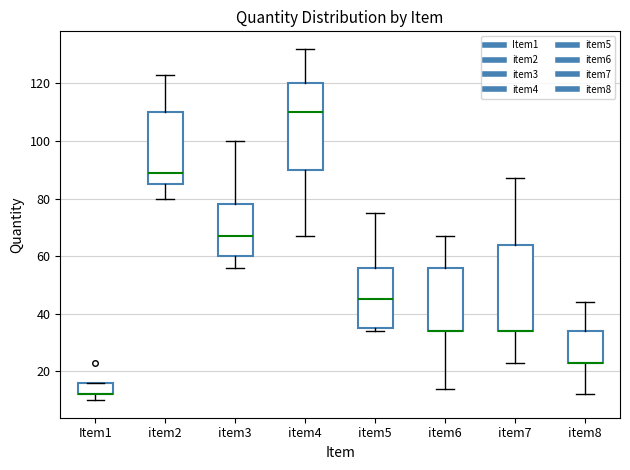

Reading left to right, read every box against the y-axis: the position of its median line, the range the box covers, and the ends of its whiskers. The values are not printed on the chart, so give them approximately, as read against the axis.

Item1: median 12 (drawn on the box's lower edge), box 12 to 16, whiskers 10 to 16
item2: median 90, box 86 to 110, whiskers 80 to 124
item3: median 68, box 60 to 78, whiskers 56 to 100
item4: median 110, box 90 to 120, whiskers 68 to 132
item5: median 46, box 36 to 56, whiskers 34 to 76
item6: median 34 (drawn on the box's lower edge), box 34 to 56, whiskers 14 to 68
item7: median 34 (drawn on the box's lower edge), box 34 to 64, whiskers 24 to 88
item8: median 24 (drawn on the box's lower edge), box 24 to 34, whiskers 12 to 44